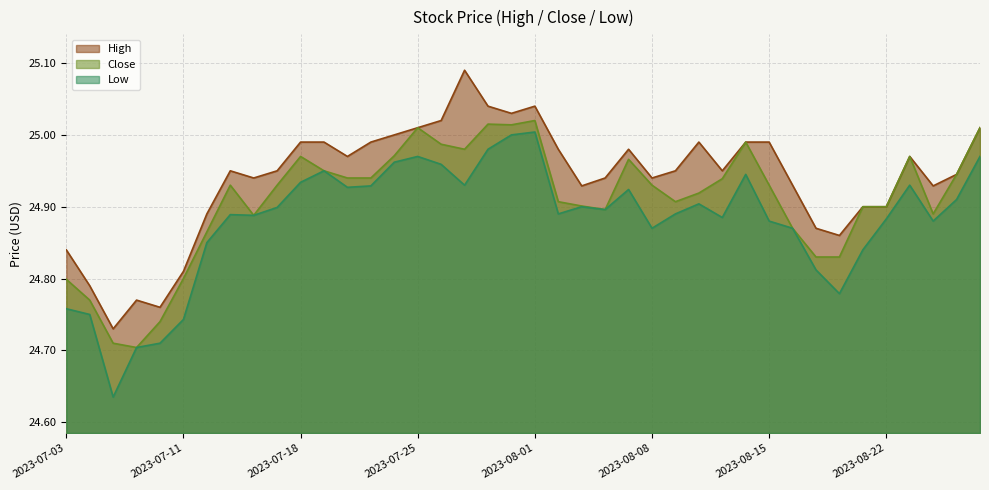

What is the label of the 26th point from the right?

2023-07-24